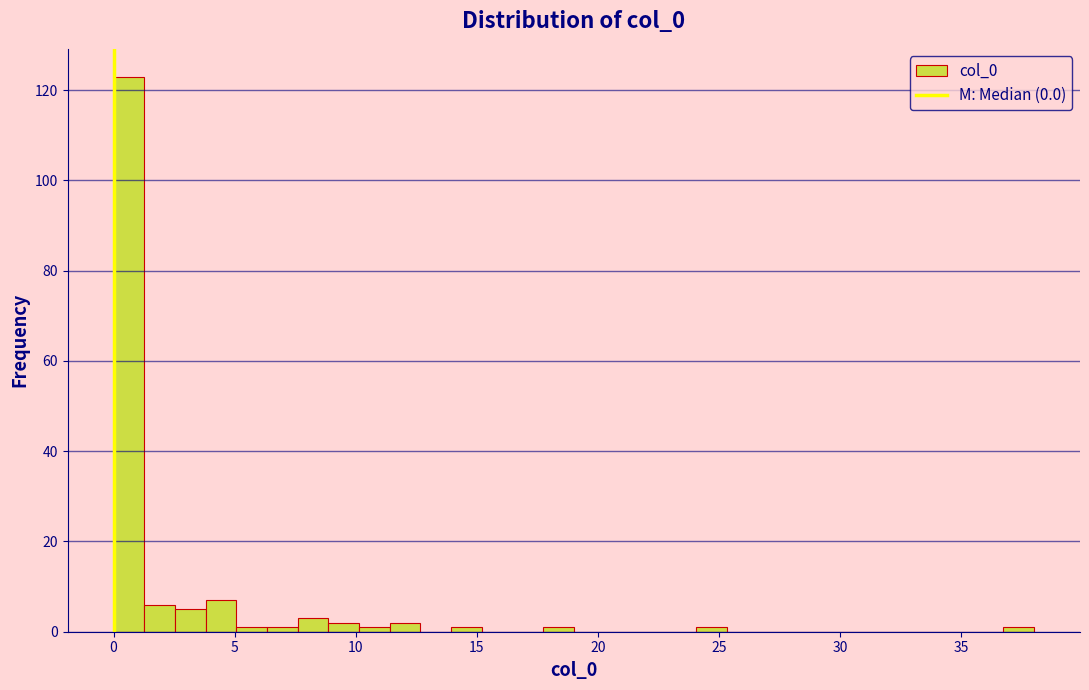

Around what value on the x-axis is the tallest bar? Give the approximate position of its centre, as read against the axis.

0.5